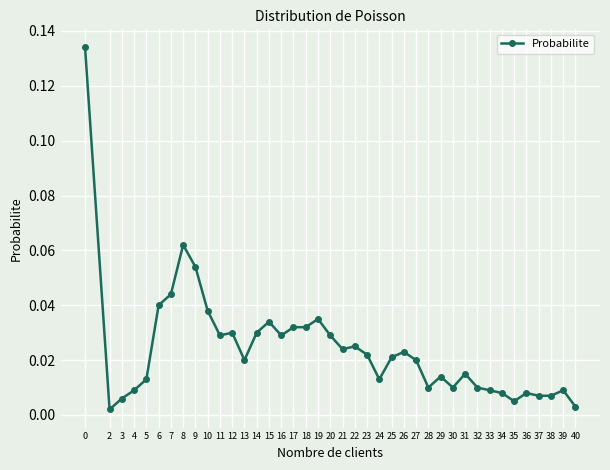

How many categories are shown in the chart?

40